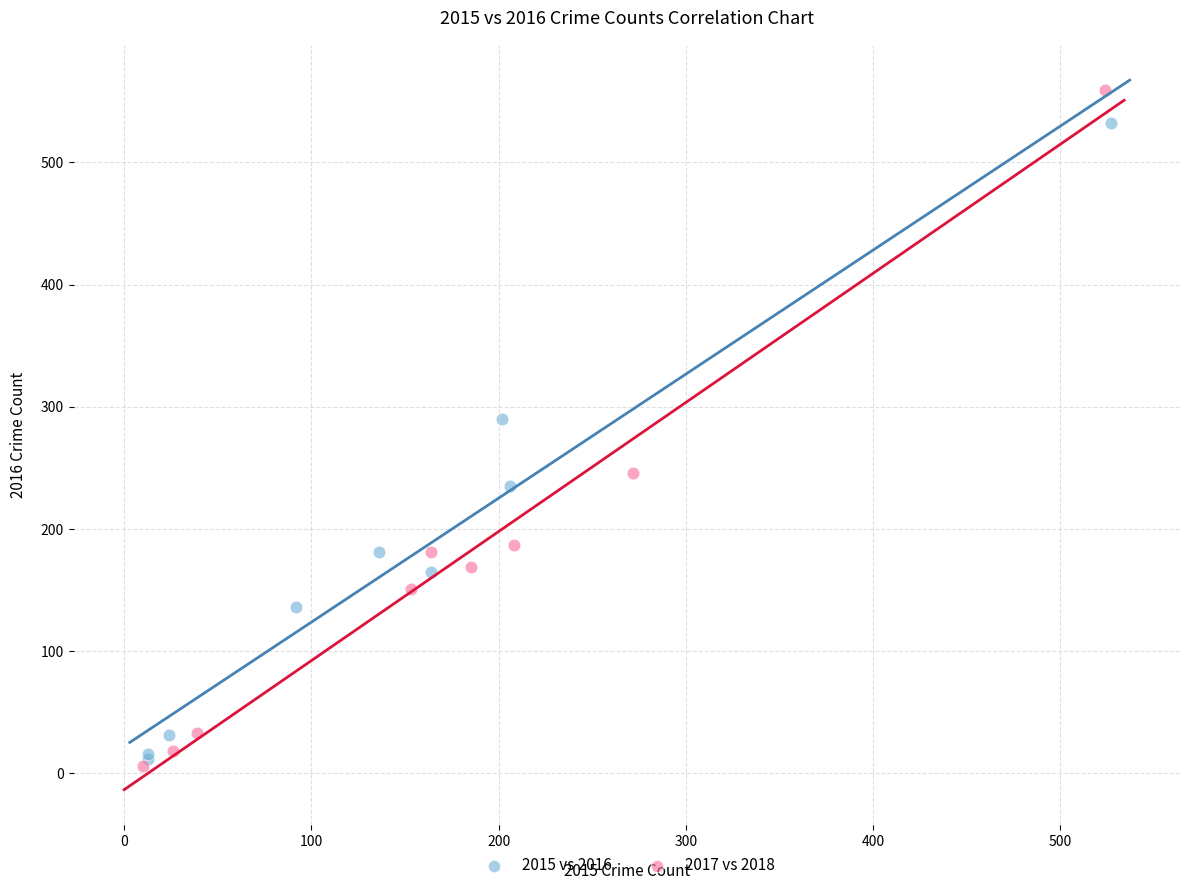

Which series reaches the maximum Y coordinate?

2017 vs 2018